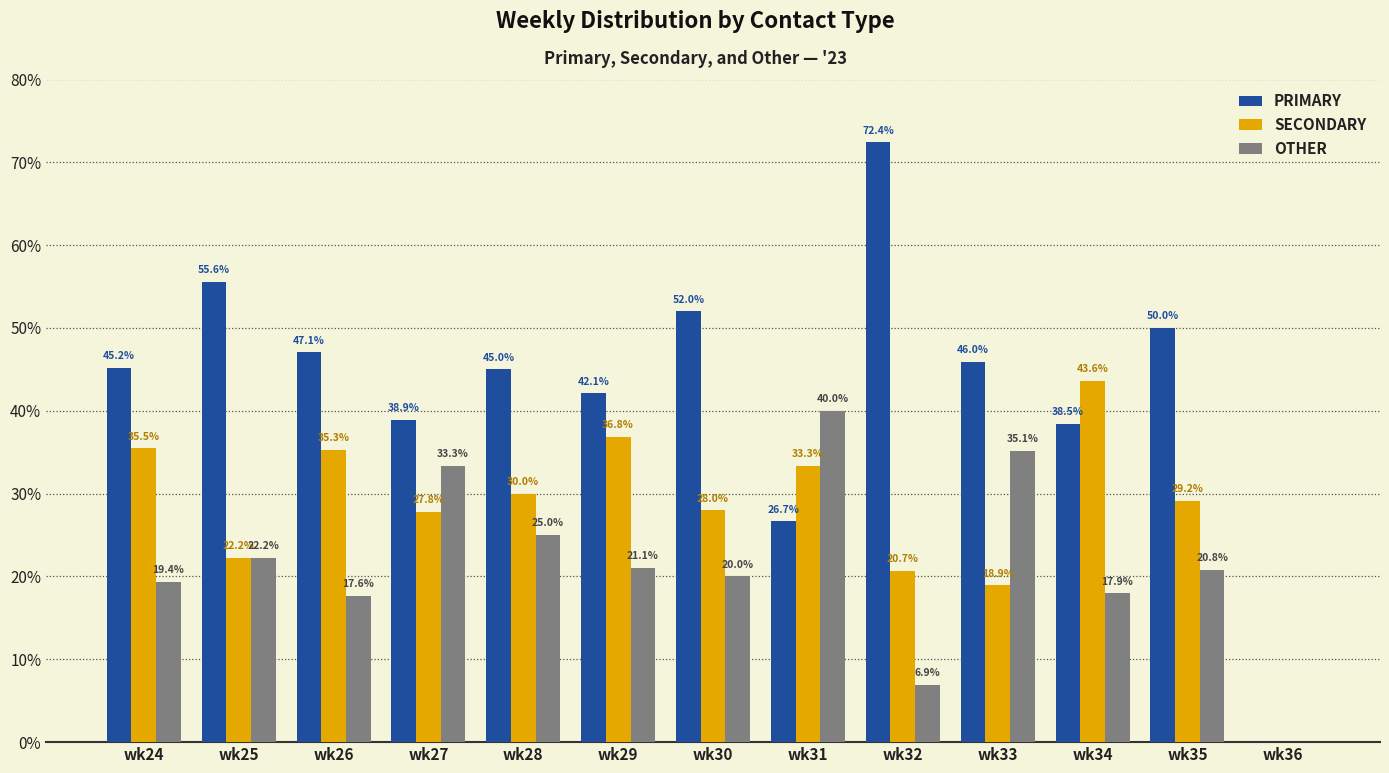

What is the maximum value for OTHER?

40.0